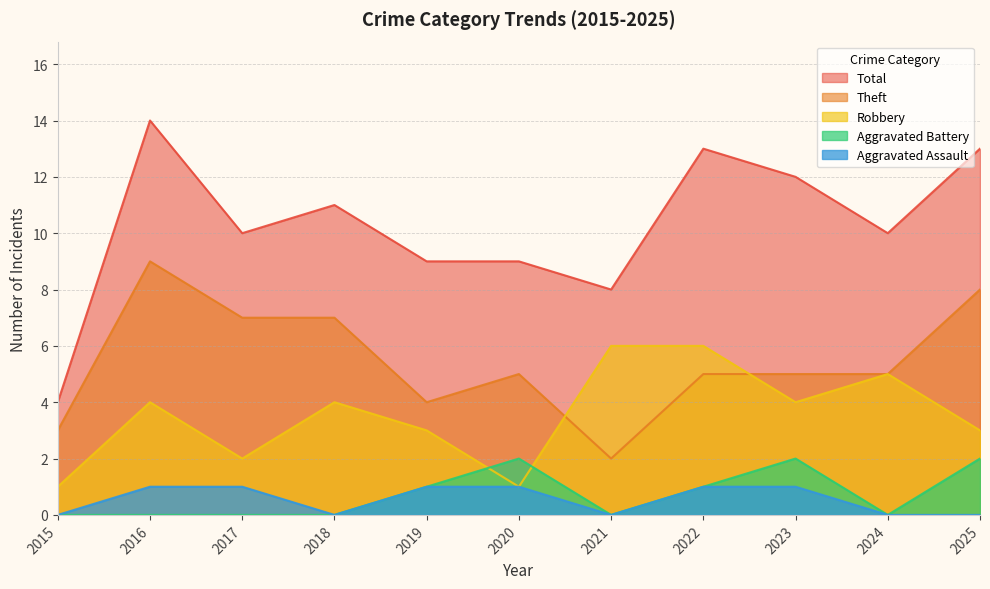

How many lines are shown in the chart?

5